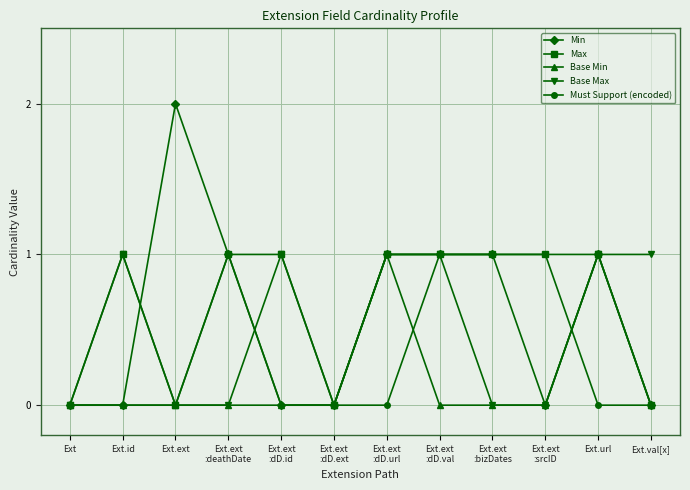

Does the chart display data point markers on the line(s)?

Yes